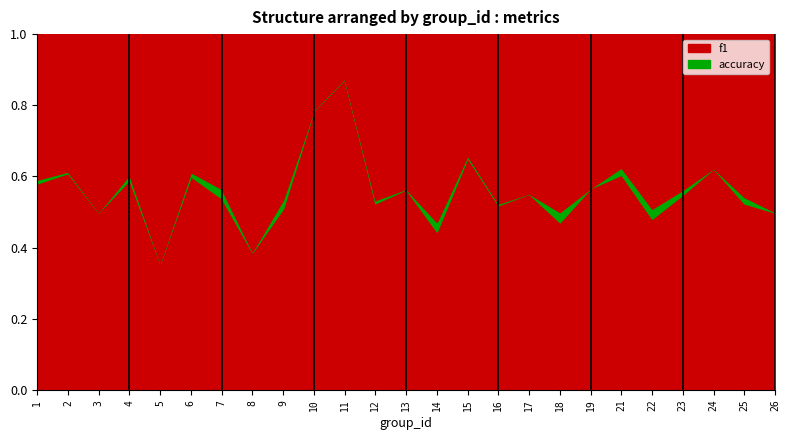

True or false: f1 and accuracy cross at least once.

False